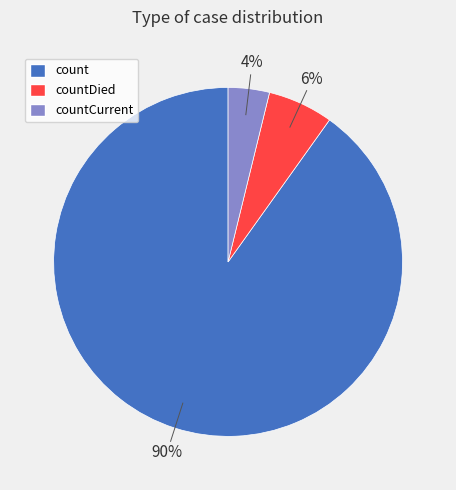

Combined, do countCurrent and countDied account for over 50%?

No